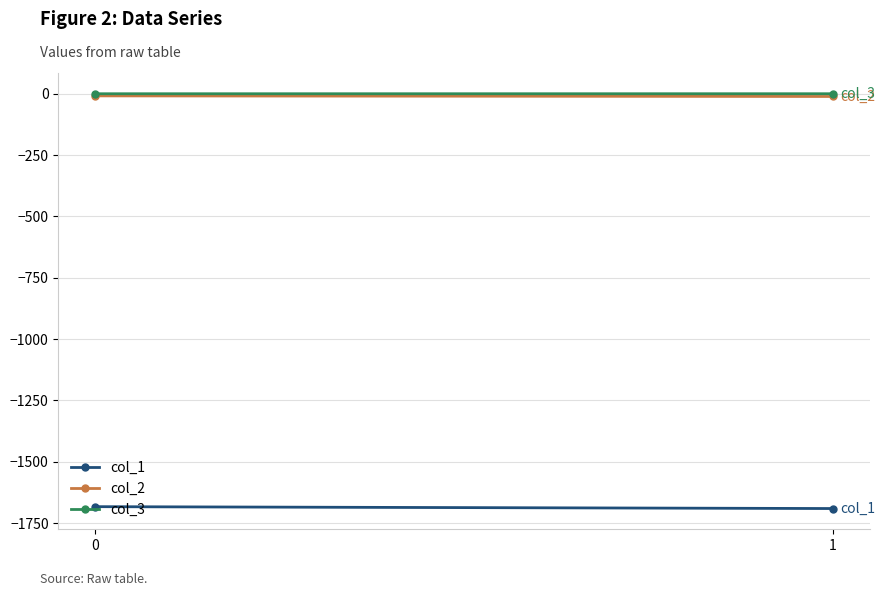

The col_2 series shows -3.8 at 0. True or false?

False